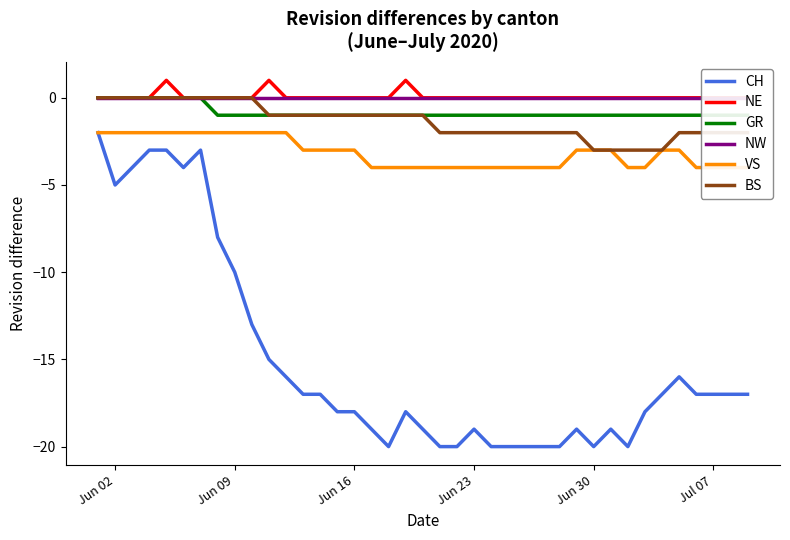

Reading left to right, list all the values displayed in this chart.

CH: -2	-5	-4	-3	-3	-4	-3	-8	-10	-13	-15	-16	-17	-17	-18	-18	-19	-20	-18	-19	-20	-20	-19	-20	-20	-20	-20	-20	-19	-20	-19	-20	-18	-17	-16	-17	-17	-17	-17
NE: 0	0	0	0	1	0	0	0	0	0	1	0	0	0	0	0	0	0	1	0	0	0	0	0	0	0	0	0	0	0	0	0	0	0	0	0	0	0	0
GR: 0	0	0	0	0	0	0	-1	-1	-1	-1	-1	-1	-1	-1	-1	-1	-1	-1	-1	-1	-1	-1	-1	-1	-1	-1	-1	-1	-1	-1	-1	-1	-1	-1	-1	-1	-1	-1
NW: 0	0	0	0	0	0	0	0	0	0	0	0	0	0	0	0	0	0	0	0	0	0	0	0	0	0	0	0	0	0	0	0	0	0	0	0	0	0	0
VS: -2	-2	-2	-2	-2	-2	-2	-2	-2	-2	-2	-2	-3	-3	-3	-3	-4	-4	-4	-4	-4	-4	-4	-4	-4	-4	-4	-4	-3	-3	-3	-4	-4	-3	-3	-4	-4	-4	-4
BS: 0	0	0	0	0	0	0	0	0	0	-1	-1	-1	-1	-1	-1	-1	-1	-1	-1	-2	-2	-2	-2	-2	-2	-2	-2	-2	-3	-3	-3	-3	-3	-2	-2	-2	-2	-2